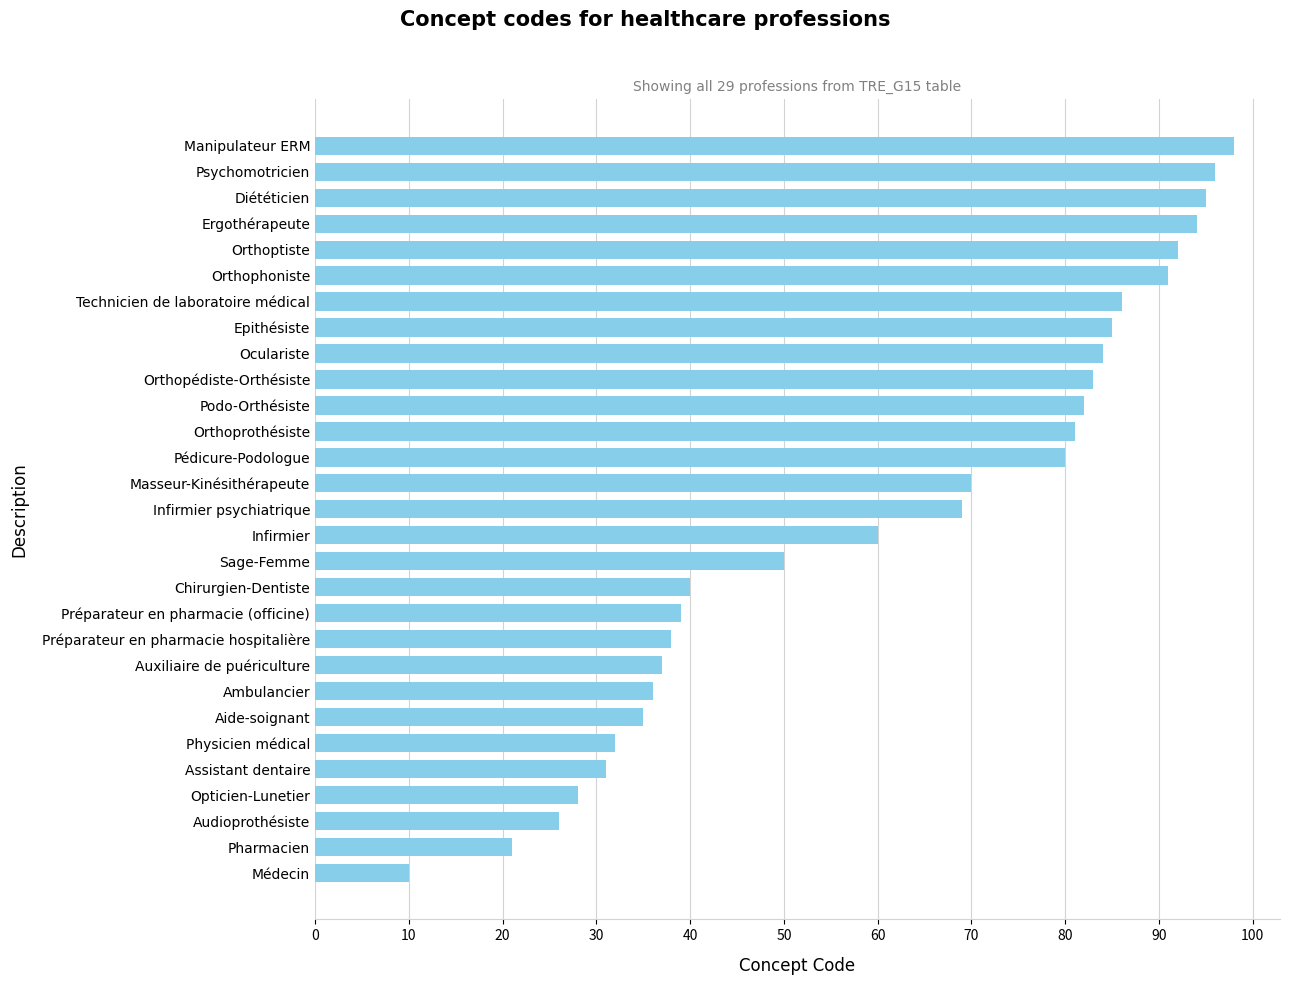

Rank the categories by value from lowest to highest.

Médecin, Pharmacien, Audioprothésiste, Opticien-Lunetier, Assistant dentaire, Physicien médical, Aide-soignant, Ambulancier, Auxiliaire de puériculture, Préparateur en pharmacie hospitalière, Préparateur en pharmacie (officine), Chirurgien-Dentiste, Sage-Femme, Infirmier, Infirmier psychiatrique, Masseur-Kinésithérapeute, Pédicure-Podologue, Orthoprothésiste, Podo-Orthésiste, Orthopédiste-Orthésiste, Oculariste, Epithésiste, Technicien de laboratoire médical, Orthophoniste, Orthoptiste, Ergothérapeute, Diététicien, Psychomotricien, Manipulateur ERM